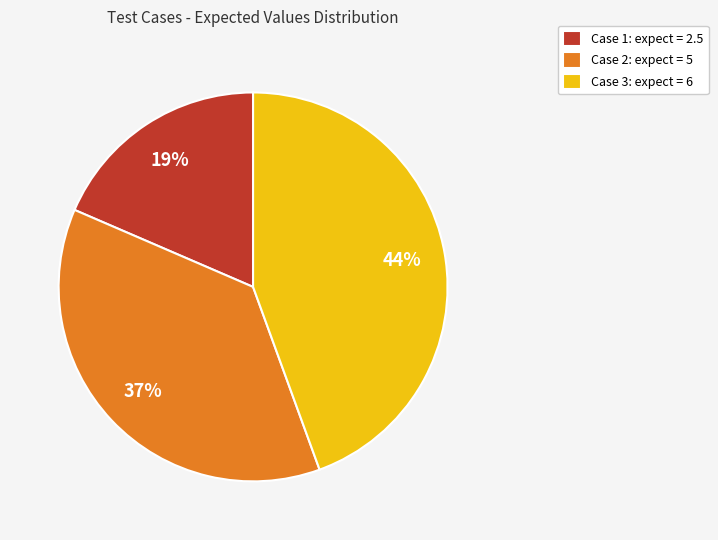

How many slices are in this pie chart?

3